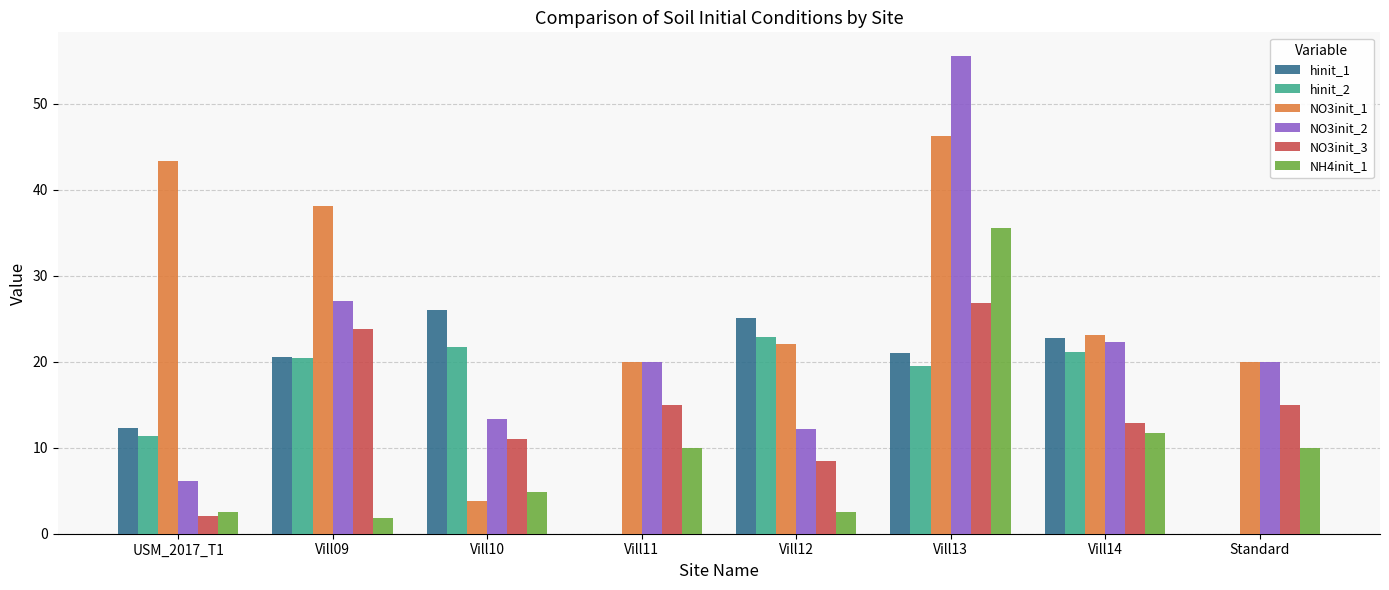

What is the total value across all series at USM_2017_T1?

77.7